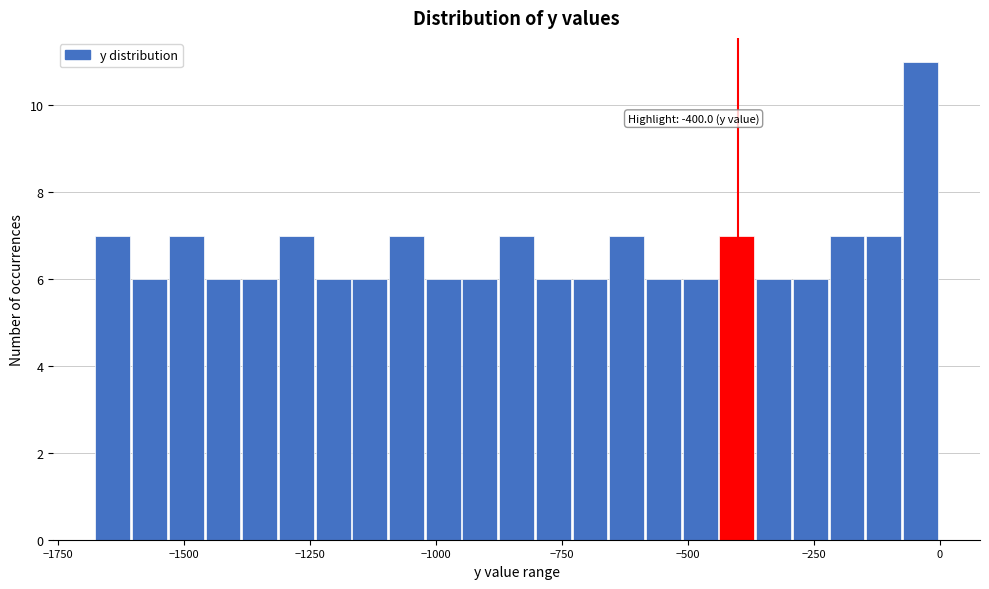

Around what value on the x-axis is the tallest bar? Give the approximate position of its centre, as read against the axis.

-50